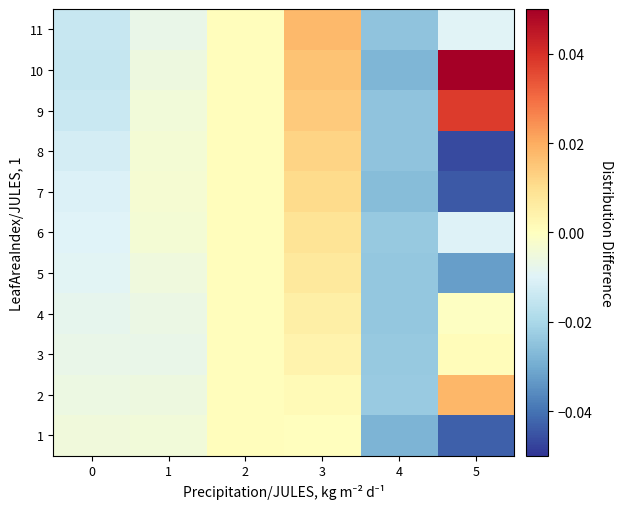

At which category is the sum across all series the highest?

3